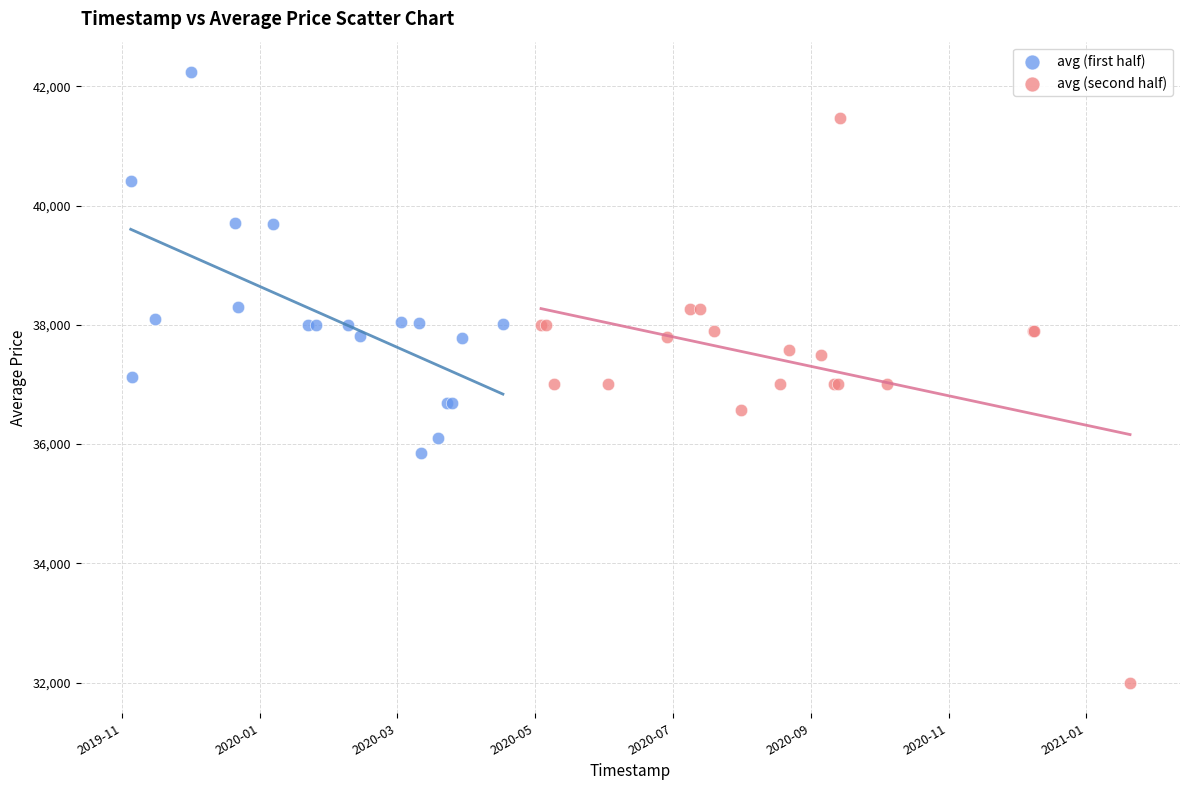

Which series reaches the minimum Y coordinate?

avg (second half)